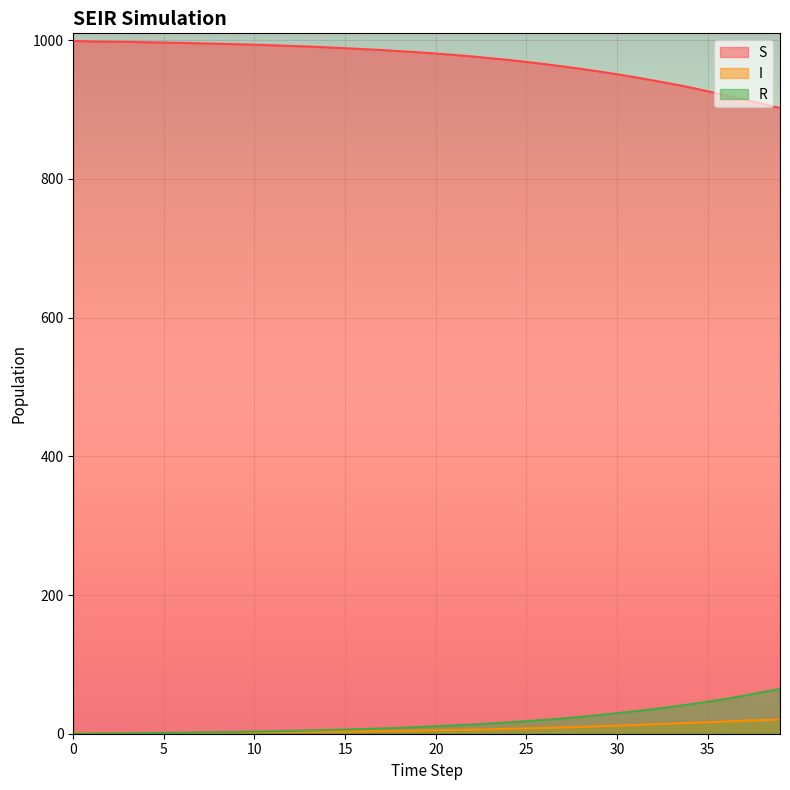

True or false: S has more than 2 interior local peaks.

False